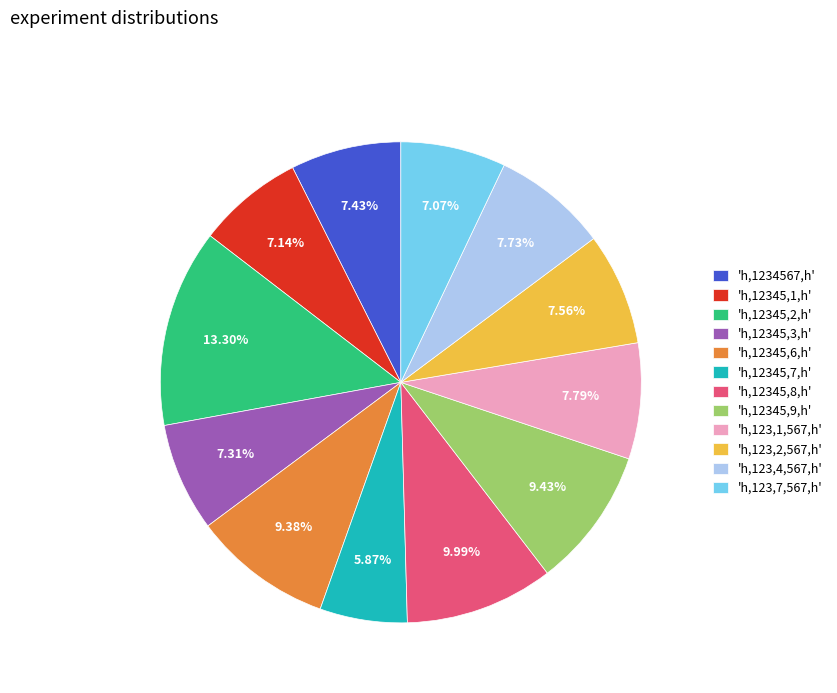

Do 'h,12345,2,h' and 'h,123,7,567,h' together represent more than half of the pie?

No